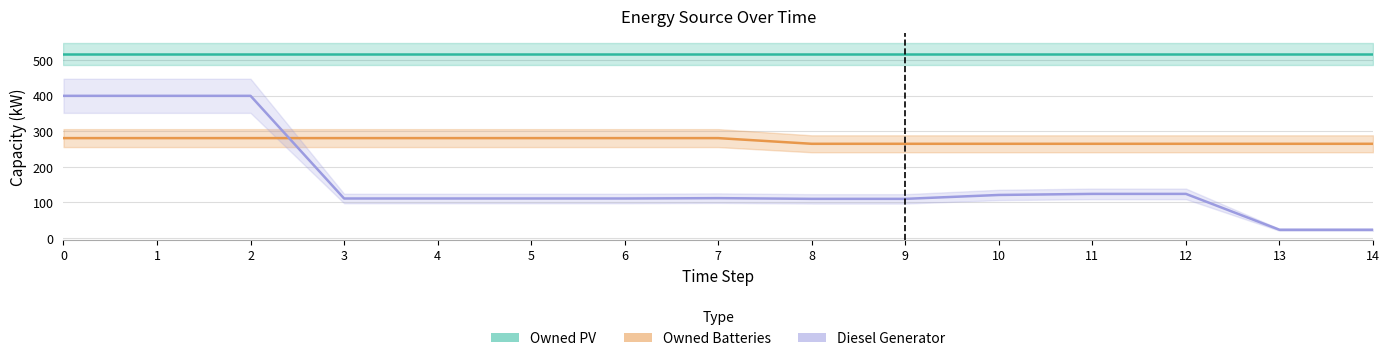

Is this an area chart (filled region under the line)?

No